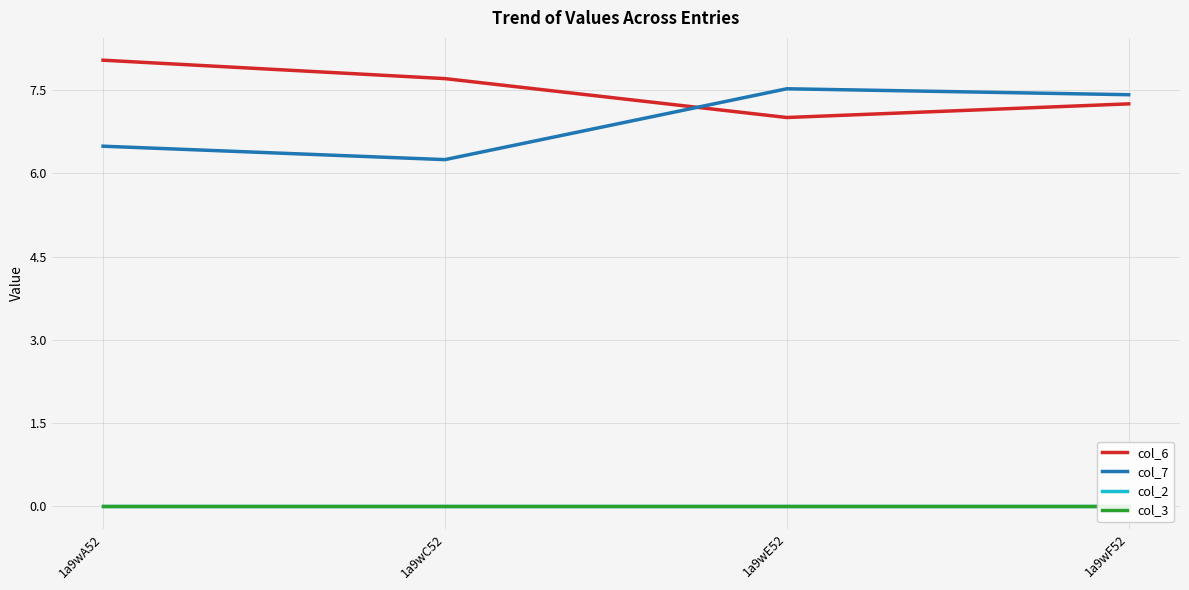

Reading left to right, what are all the values shown in this chart?

col_6: 1a9wA52=8.0	1a9wC52=7.7	1a9wE52=7.0	1a9wF52=7.3
col_7: 1a9wA52=6.5	1a9wC52=6.2	1a9wE52=7.5	1a9wF52=7.4
col_2: 1a9wA52=0.0	1a9wC52=0.0	1a9wE52=0.0	1a9wF52=0.0
col_3: 1a9wA52=0.0	1a9wC52=0.0	1a9wE52=0.0	1a9wF52=0.0